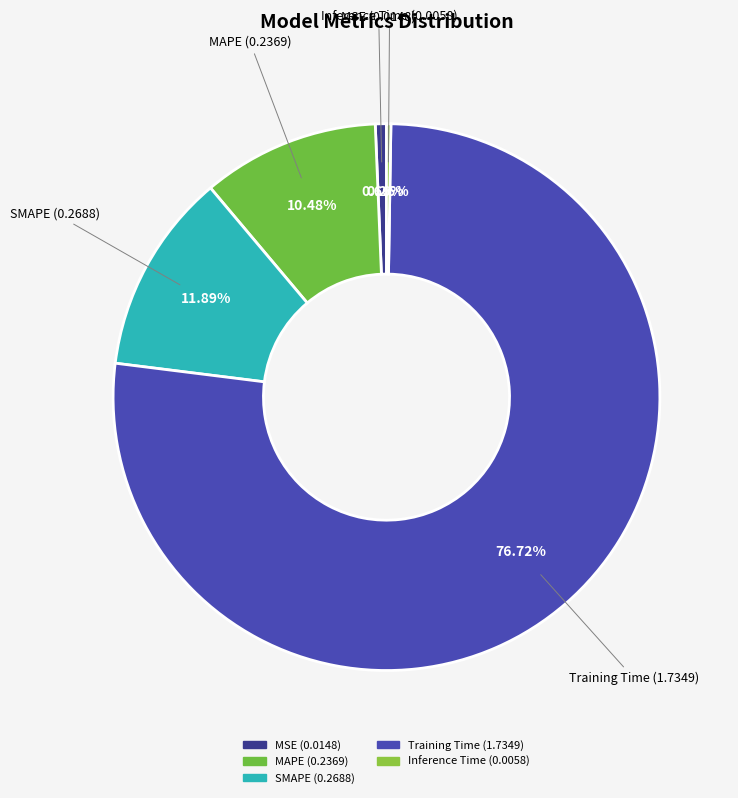

Which slice represents more than half of the pie?

Training Time